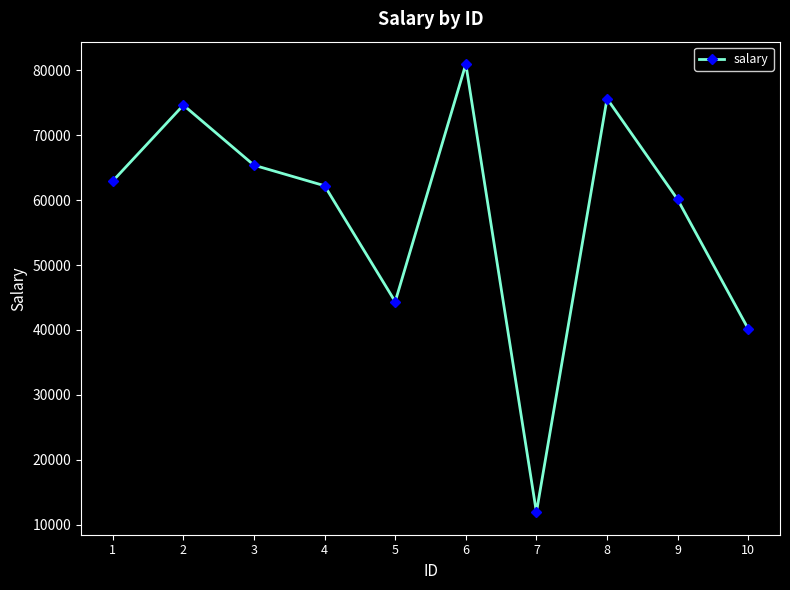

What is the value of the 4th point from the left?

62230